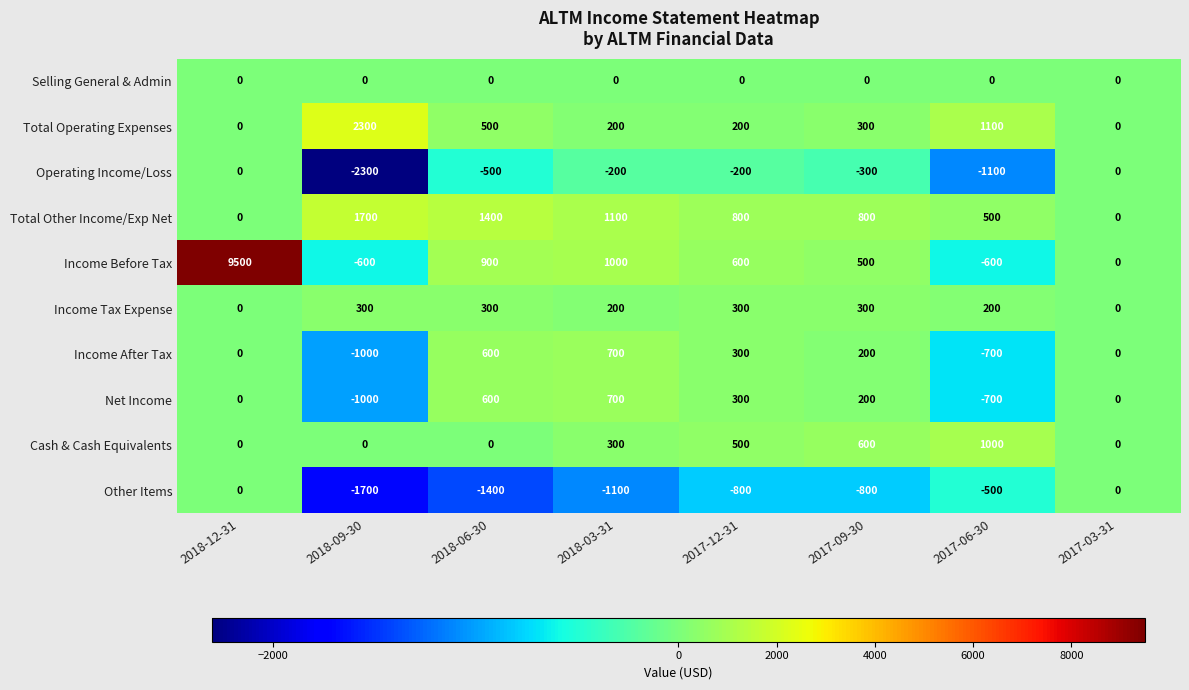

What is the difference between the highest and lowest values at 2017-12-31?

1600